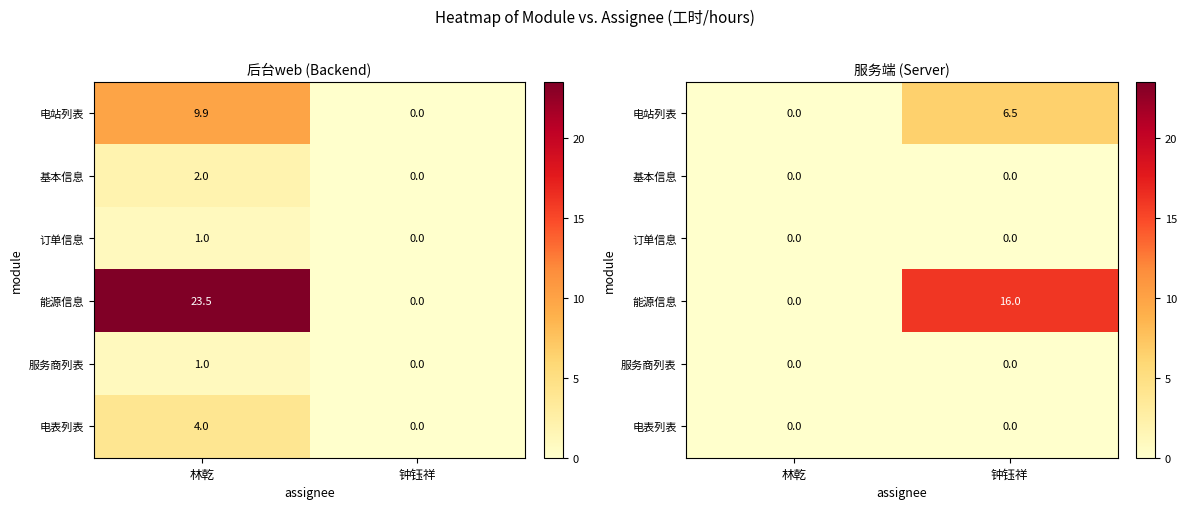

What is the sum of the 能源信息 values at 林乾 and 钟钰祥?

16.0